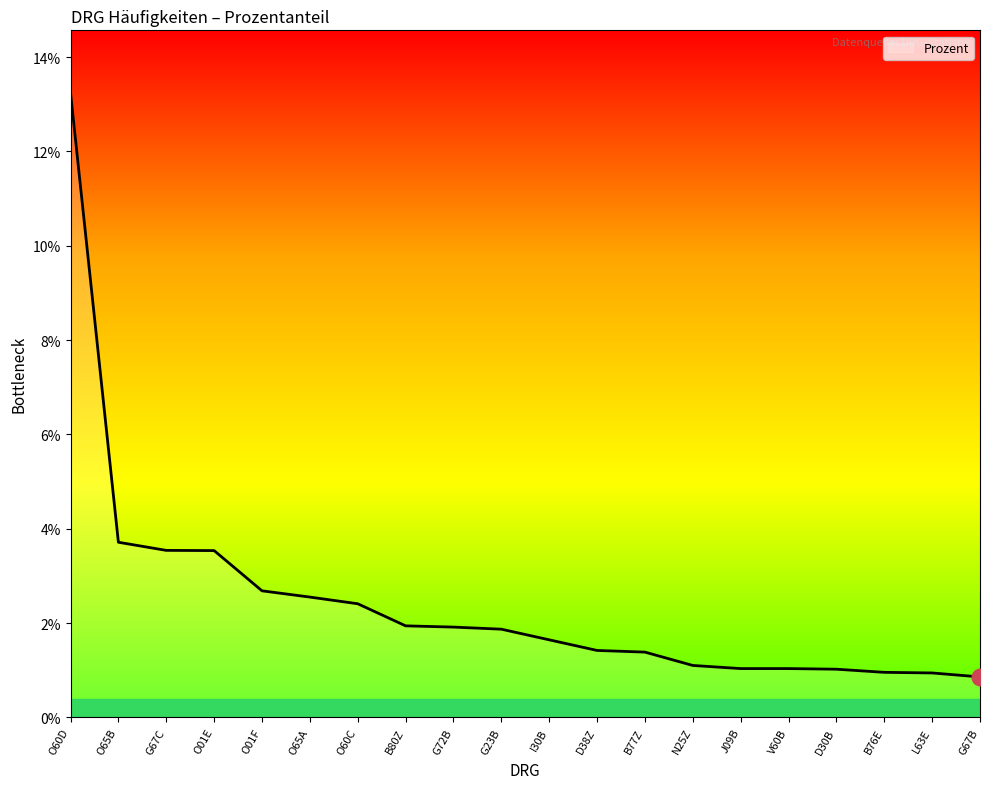

Between G72B and B77Z, which is larger?

G72B